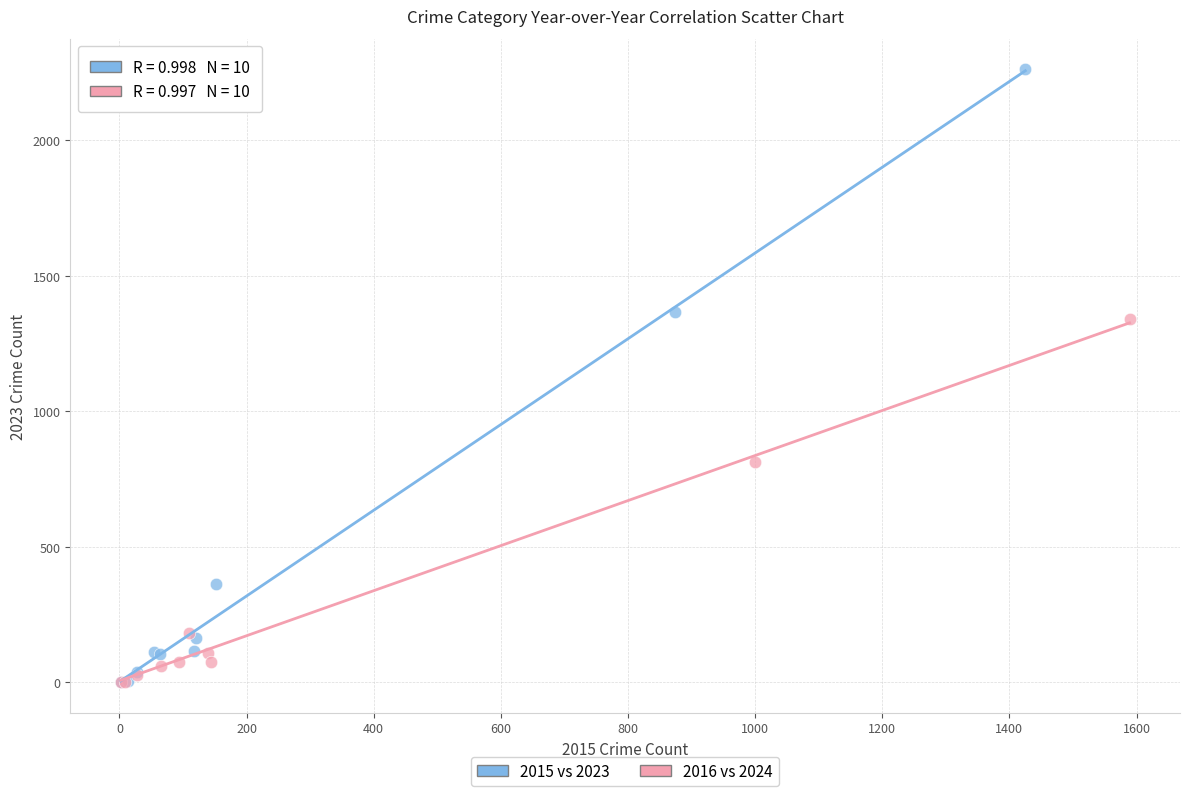

Which series contains the highest Y value?

2015 vs 2023